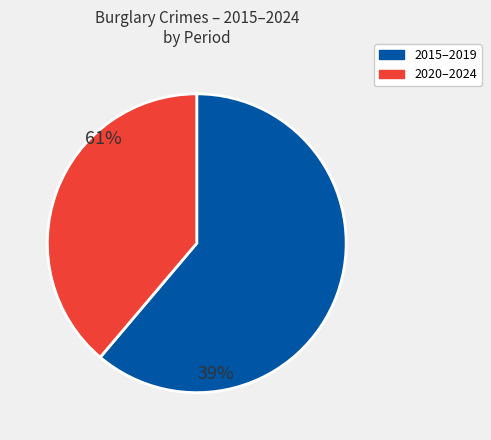

Is there any slice that represents more than half of the pie?

Yes